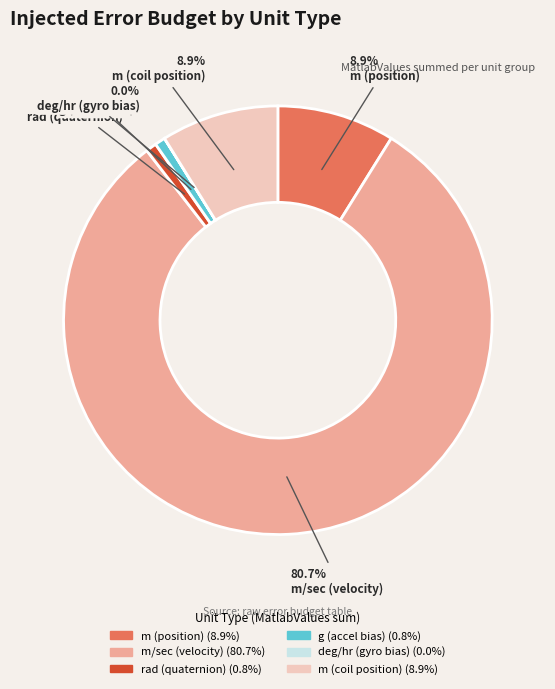

Which slice is the largest?

m/sec (velocity)